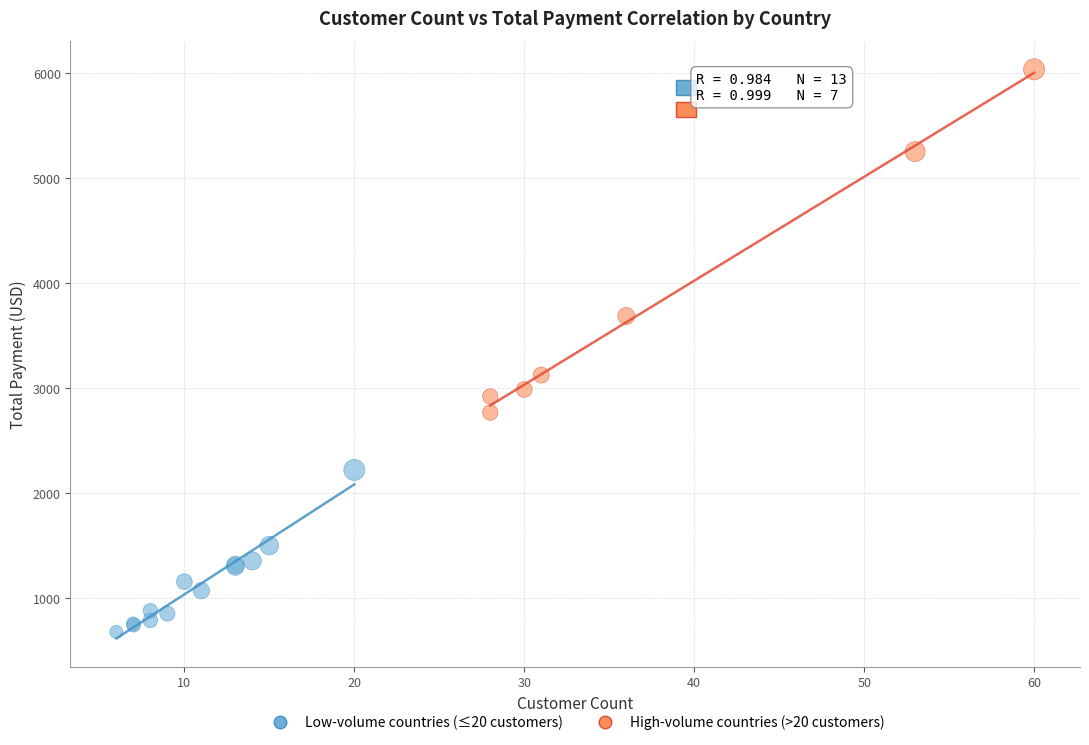

Which series contains the lowest Y value?

Low-volume countries (≤20 customers)